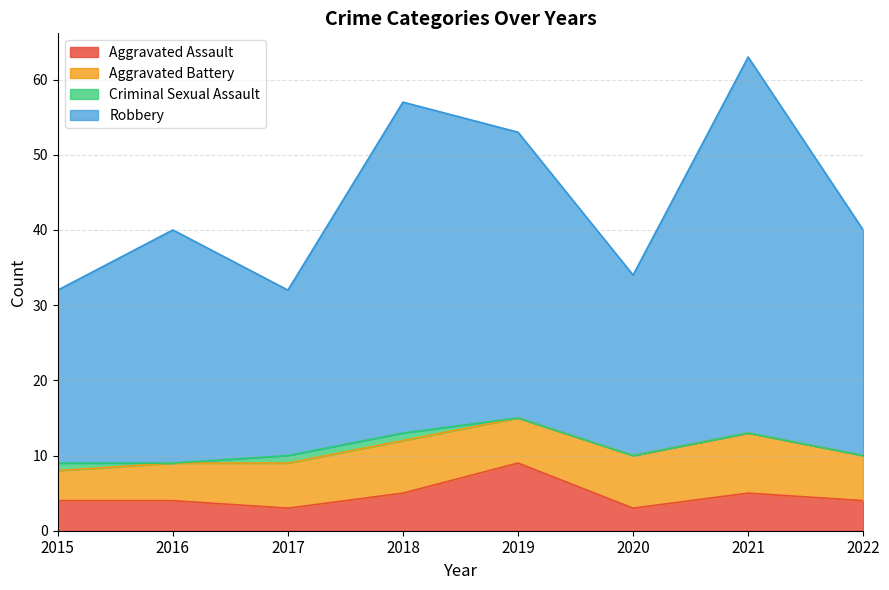

How many interior local valleys does the Robbery series have?

2